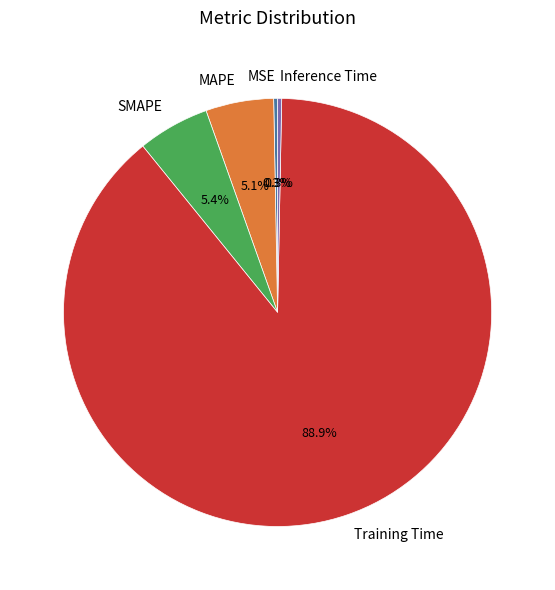

The Training Time slice represents 89% of the pie. True or false?

True